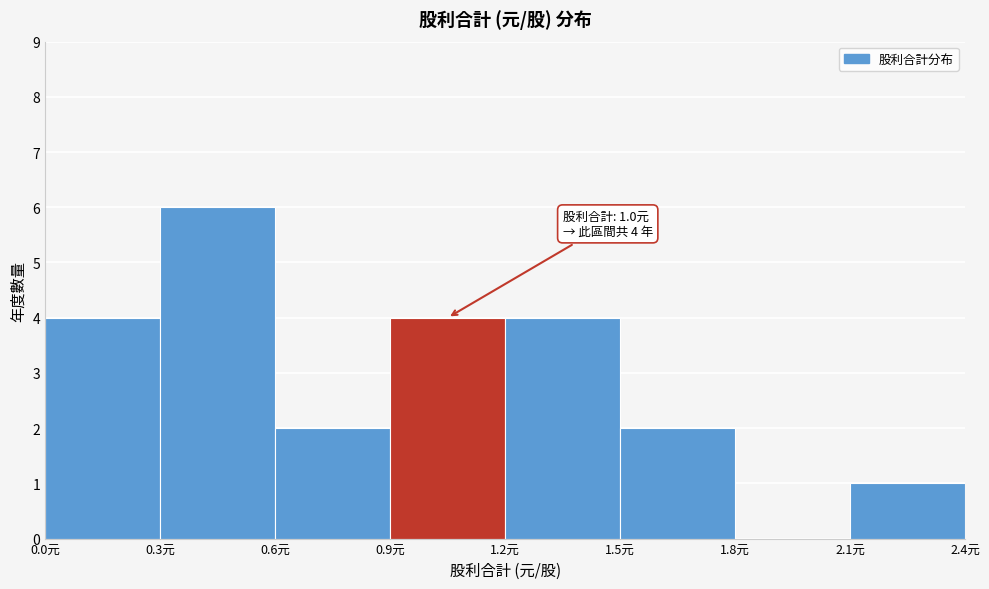

Which range on the x-axis has the tallest bar?

0.3 to 0.6